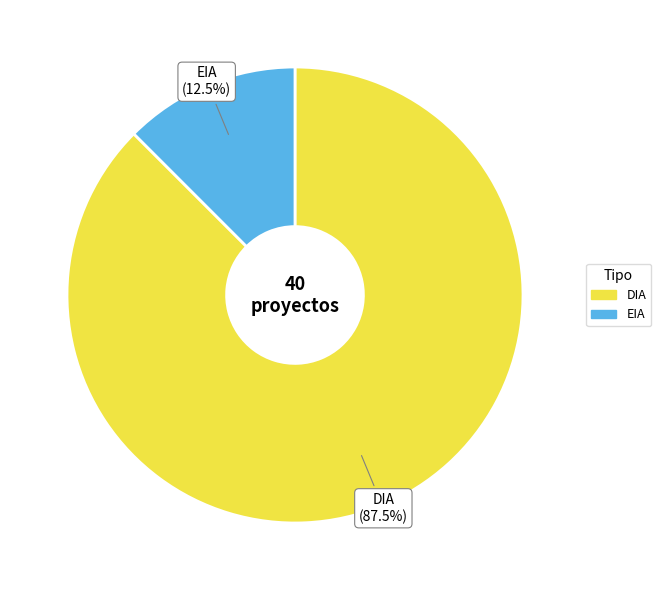

How many slices are in this pie chart?

2